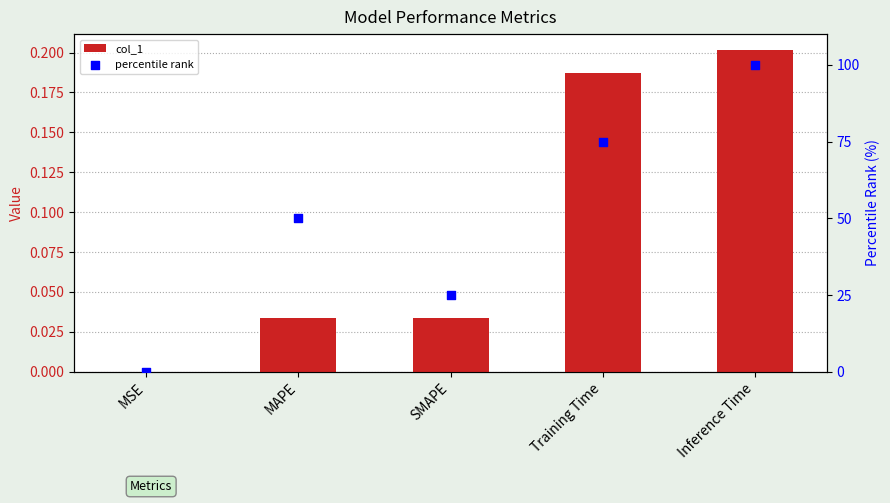

Is the value of col_1 at MSE greater than the value of percentile rank at Training Time?

No